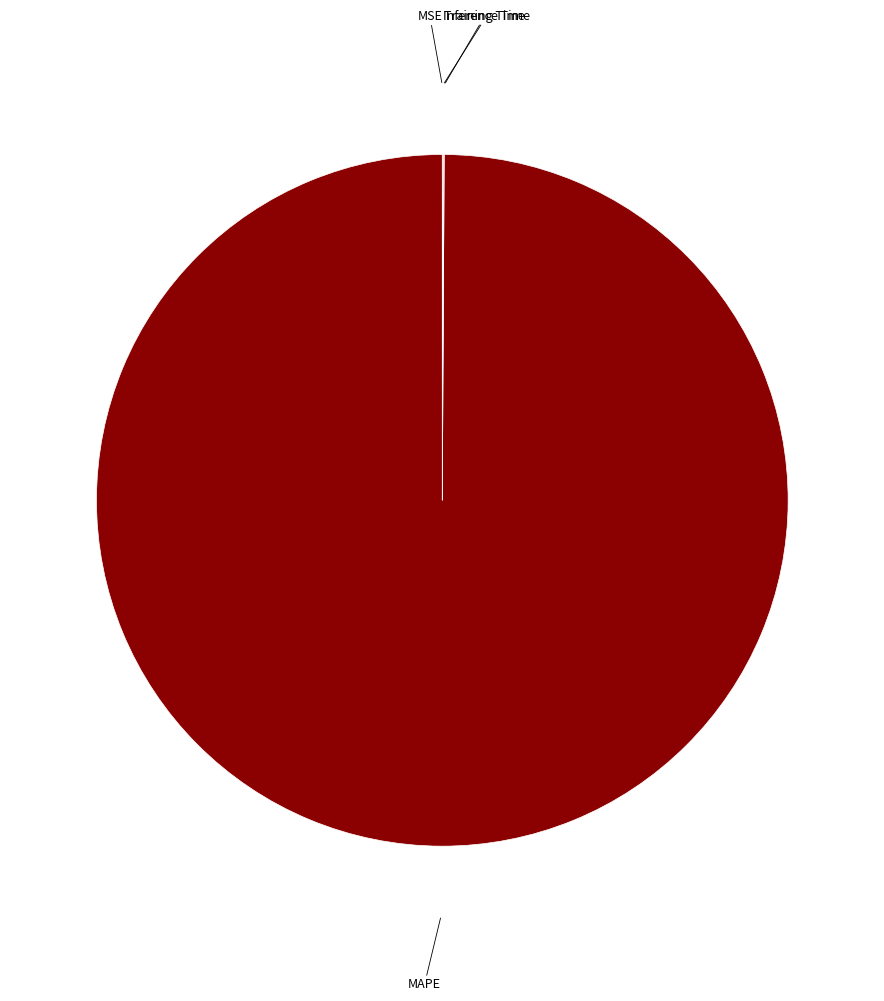

Is there any slice that represents more than half of the pie?

Yes